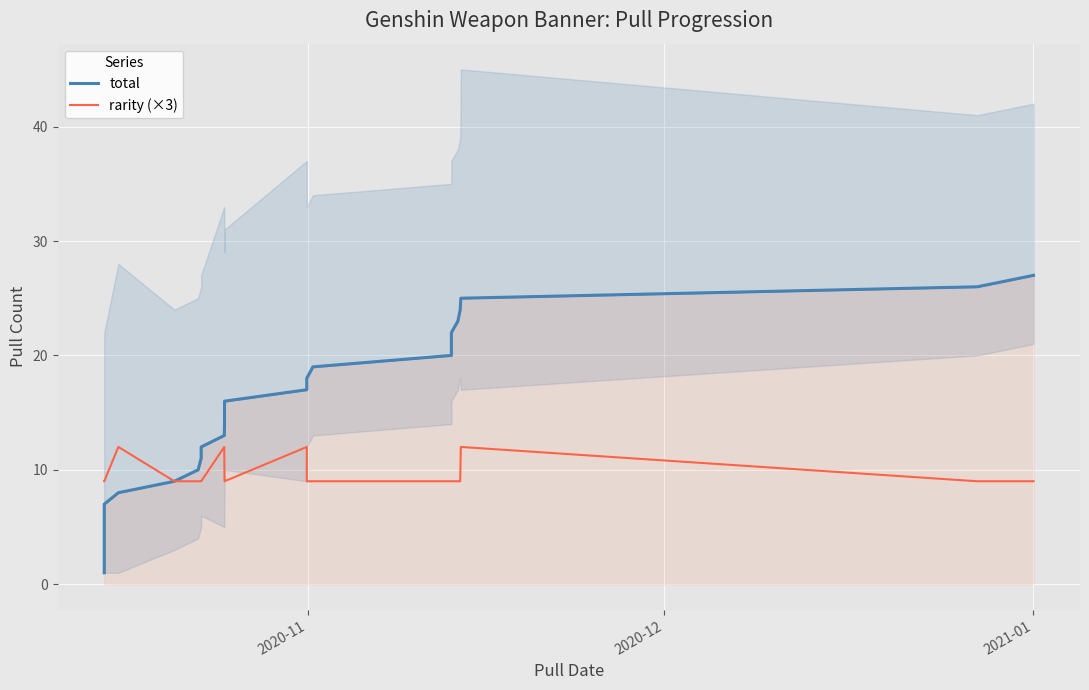

What is the sum of all rarity (×3) values?

255